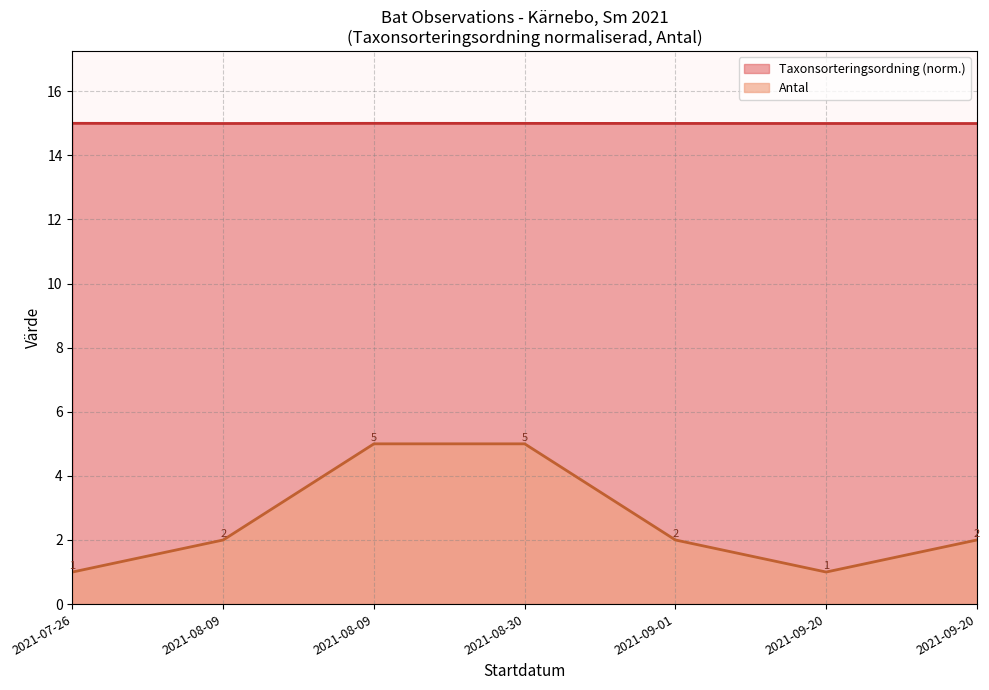

Which has a higher value, 2021-08-30 or 2021-07-26?

2021-08-30